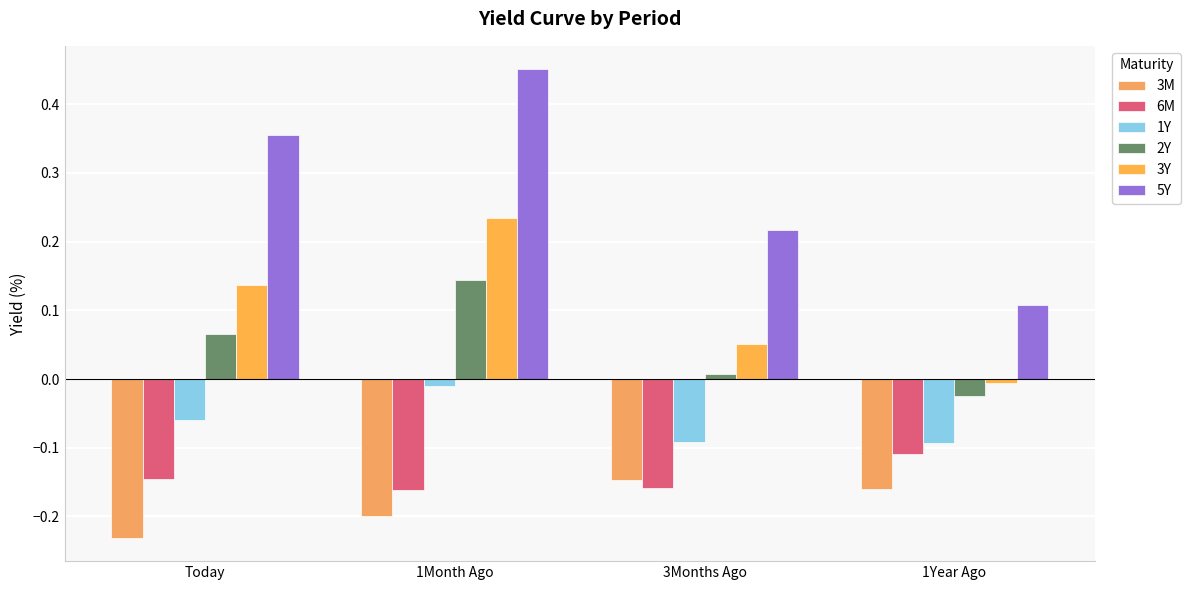

Count the number of data series in this chart.

6